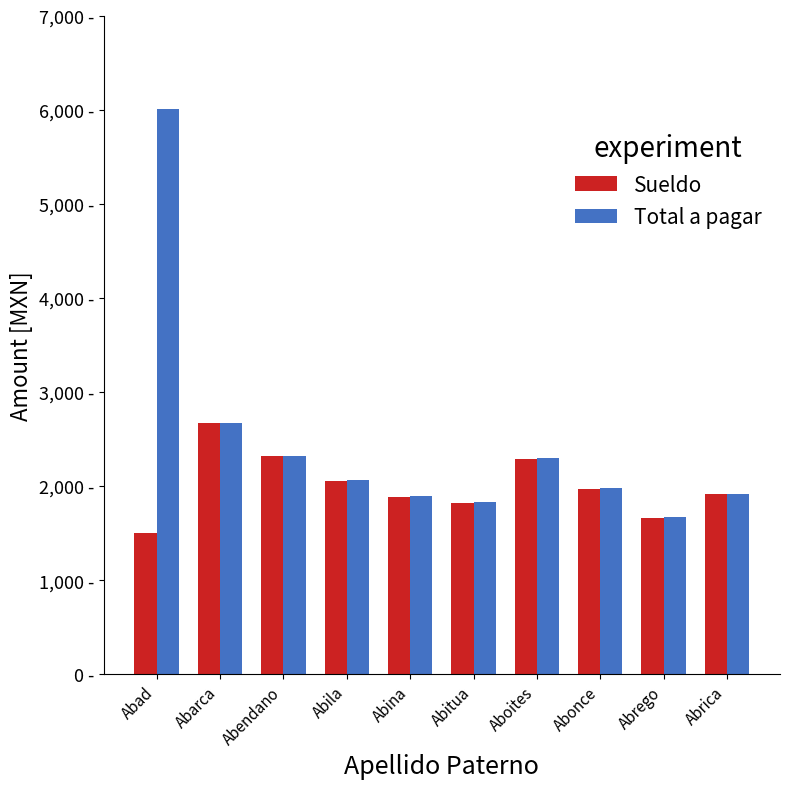

At Abonce, list the series in order from largest to smallest.

Total a pagar, Sueldo